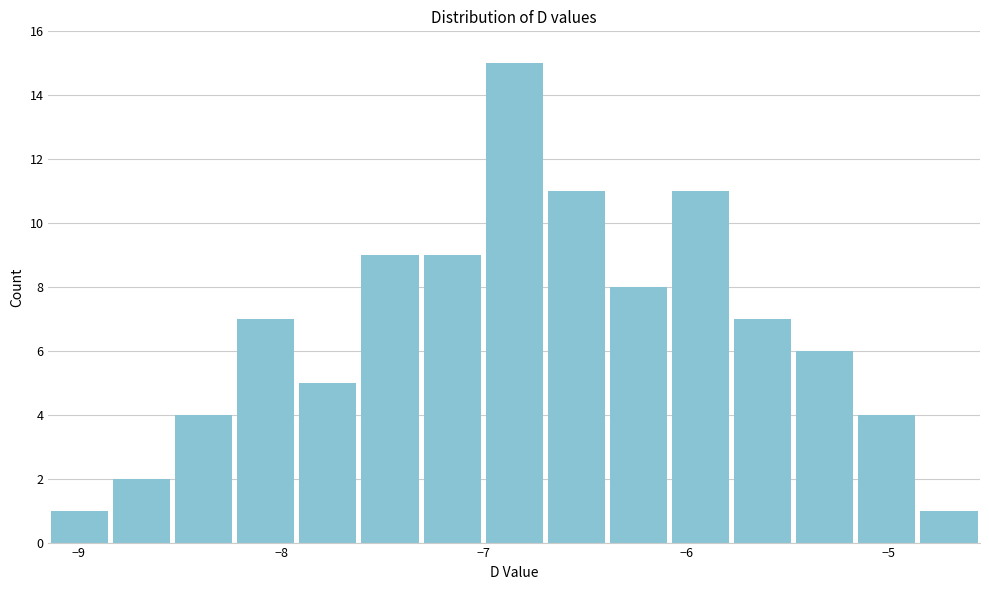

Read against the x-axis, roughly where is the centre of the tallest bar?

-6.8